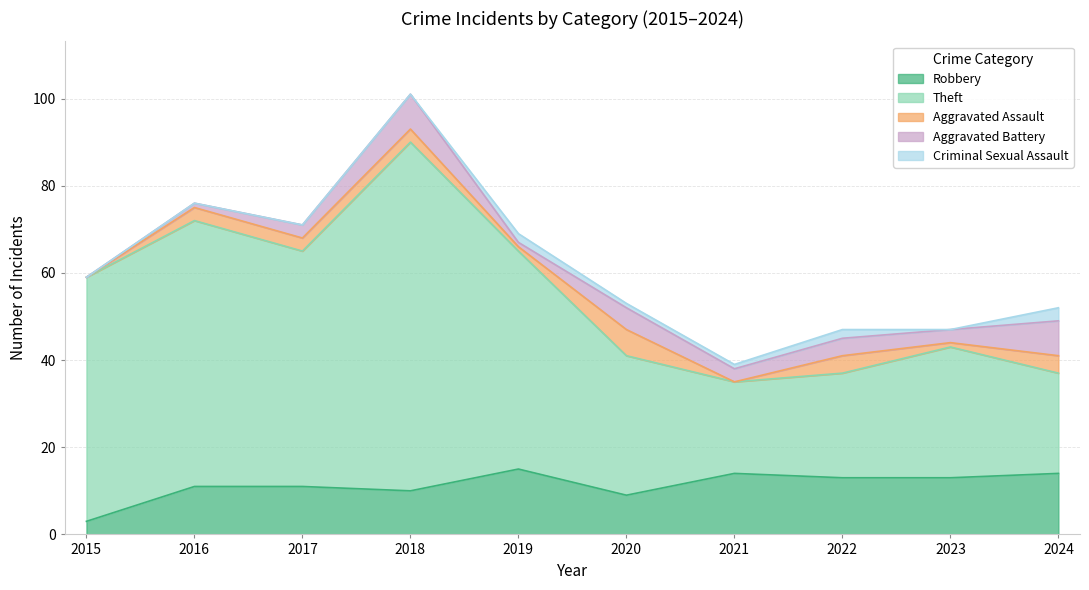

Is it true that Robbery equals 14 at 2020?

False